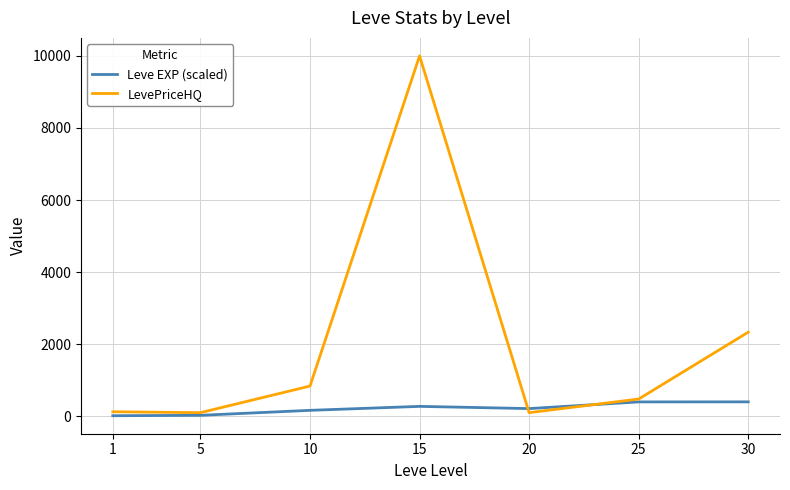

Which series changed the most between 5 and 30?

LevePriceHQ